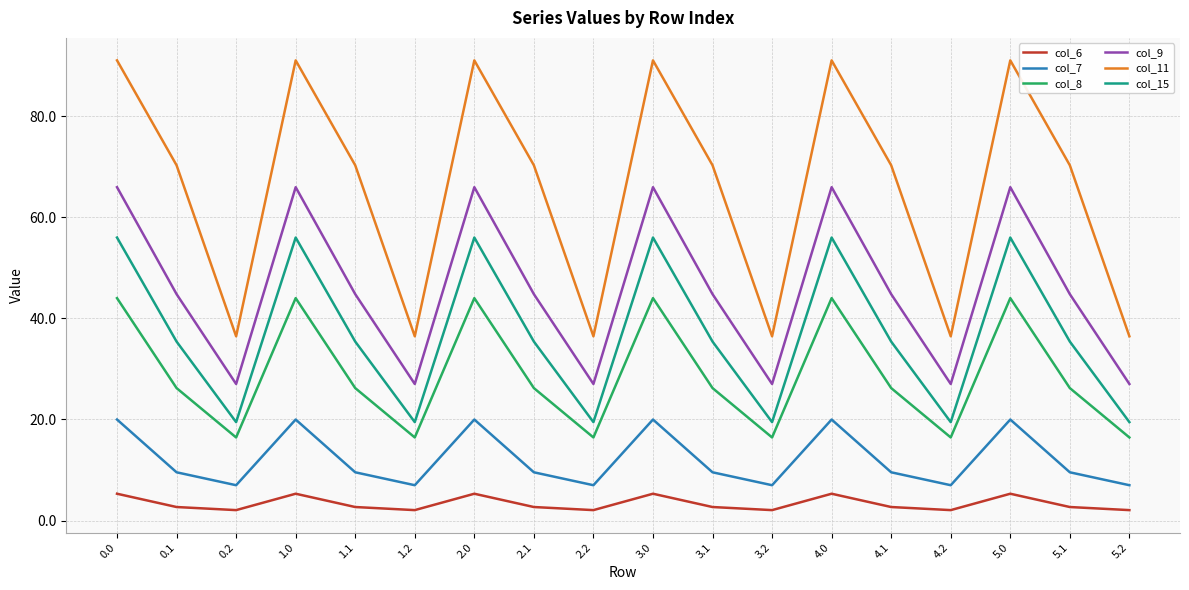

What value does the col_9 series have at 5.0?

66.0